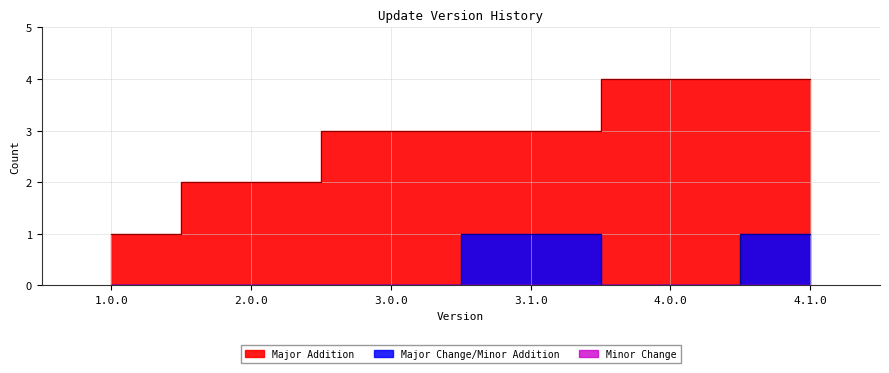

Which series has the largest total across all categories?

Major Addition